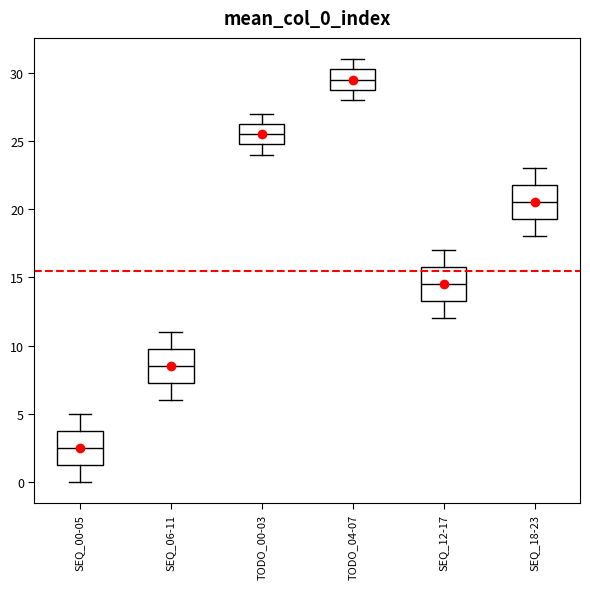

Where does the lower whisker of the box for SEQ_18-23 end on the y-axis? The values are not printed on the chart, so give them approximately, as read against the axis.

18.0